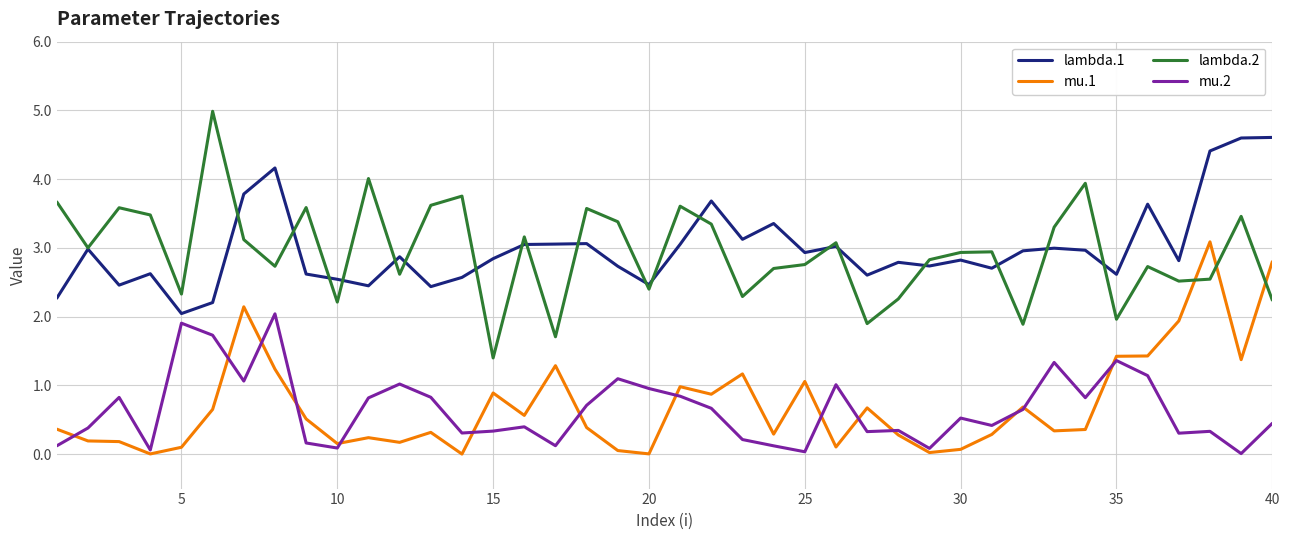

Which series has the largest total across all categories?

lambda.1